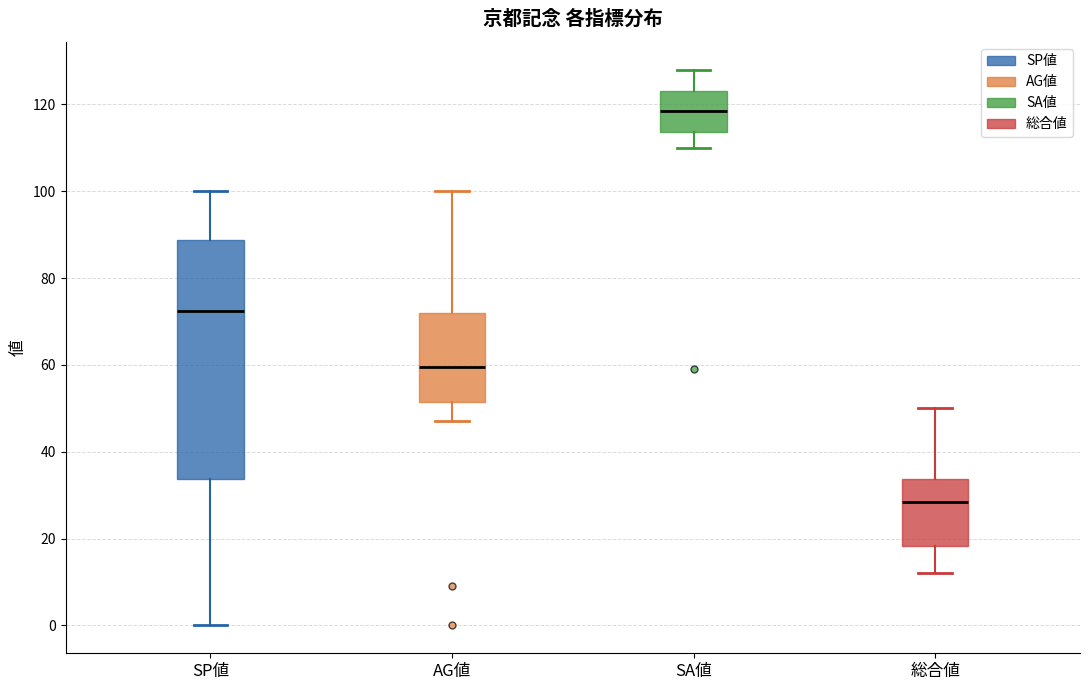

Reading left to right, transcribe this box plot: for each box, give where its median line is, the range the box spans, and where its two whiskers end, as read against the y-axis. The values are not printed on the chart, so give them approximately, as read against the axis.

SP値: median 72, box 34 to 88, whiskers 0 to 100
AG値: median 60, box 52 to 72, whiskers 48 to 100
SA値: median 118, box 114 to 124, whiskers 110 to 128
総合値: median 28, box 18 to 34, whiskers 12 to 50